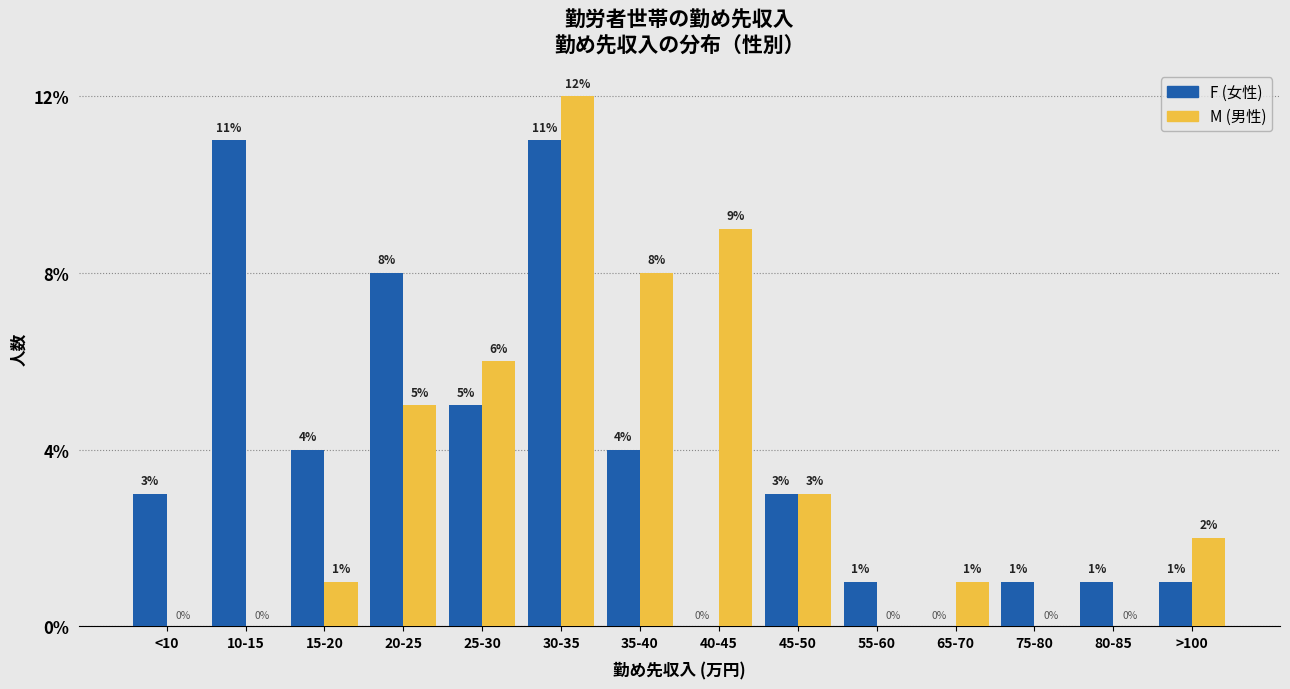

Reading left to right, what are all the values shown in this chart?

F: <10=3	10-15=11	15-20=4	20-25=8	25-30=5	30-35=11	35-40=4	40-45=0	45-50=3	55-60=1	65-70=0	75-80=1	80-85=1	>100=1
M: <10=0	10-15=0	15-20=1	20-25=5	25-30=6	30-35=12	35-40=8	40-45=9	45-50=3	55-60=0	65-70=1	75-80=0	80-85=0	>100=2